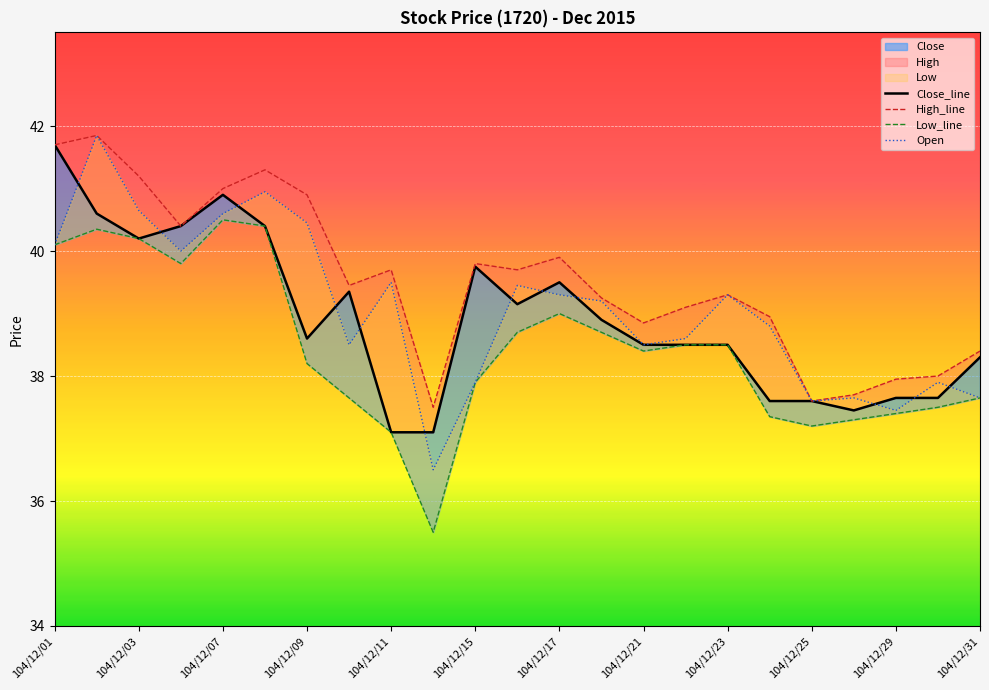

How many interior local peaks does the High_line series have?

6